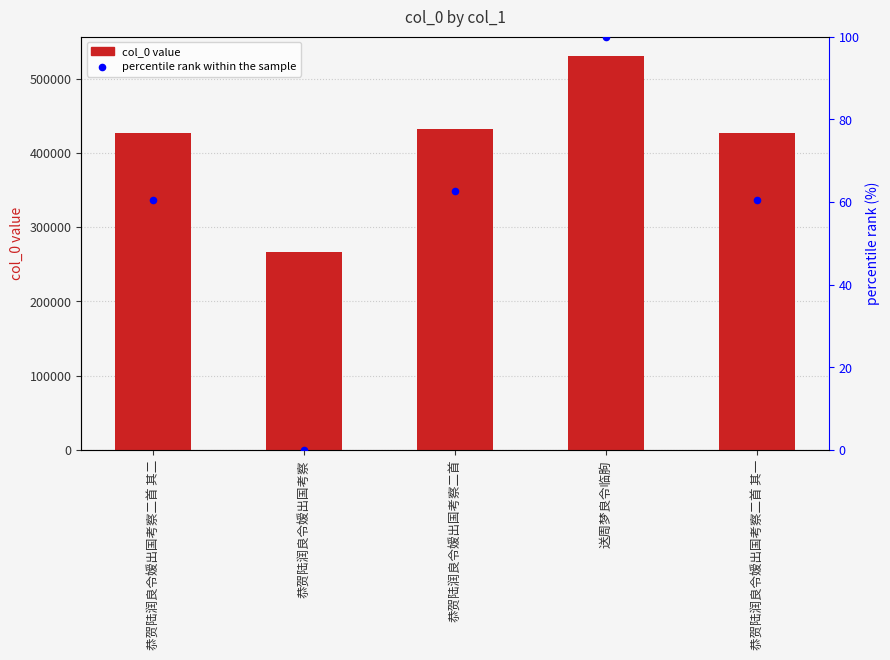

Which series reaches the minimum Y coordinate?

percentile rank within the sample